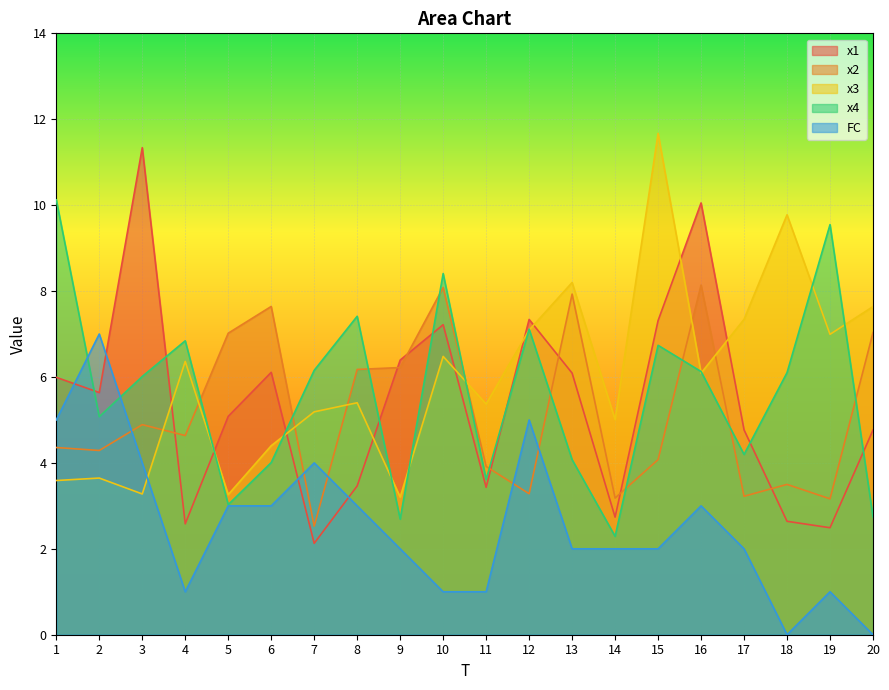

Reading left to right, transcribe all the data shown in this chart.

x1: 6.0	5.6	11.3	2.6	5.1	6.1	2.1	3.5	6.4	7.2	3.4	7.3	6.1	2.7	7.3	10.1	4.8	2.6	2.5	4.8
x2: 4.4	4.3	4.9	4.6	7.0	7.6	2.5	6.2	6.2	8.1	3.9	3.3	7.9	3.2	4.1	8.1	3.2	3.5	3.2	7.0
x3: 3.6	3.6	3.3	6.4	3.3	4.4	5.2	5.4	3.2	6.5	5.4	7.1	8.2	5.0	11.7	6.1	7.3	9.8	7.0	7.6
x4: 10.1	5.1	6.0	6.8	3.0	4.0	6.2	7.4	2.7	8.4	3.6	7.1	4.1	2.3	6.7	6.1	4.2	6.1	9.5	2.7
FC: 5.0	7.0	4.0	1.0	3.0	3.0	4.0	3.0	2.0	1.0	1.0	5.0	2.0	2.0	2.0	3.0	2.0	0.0	1.0	0.0